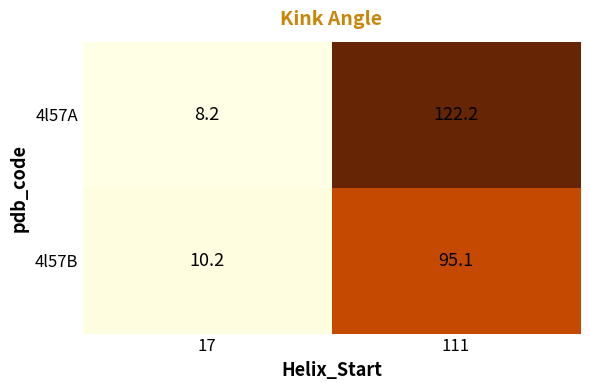

At how many categories does at least one series exceed 84?

1